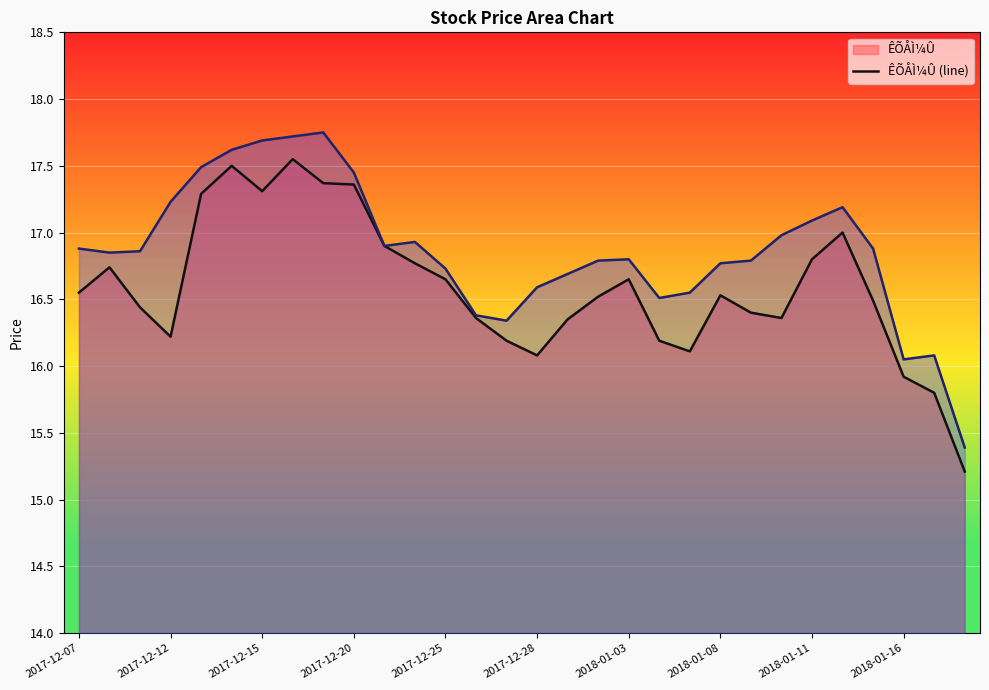

What is the total value across all series at 2017-12-20?

34.8